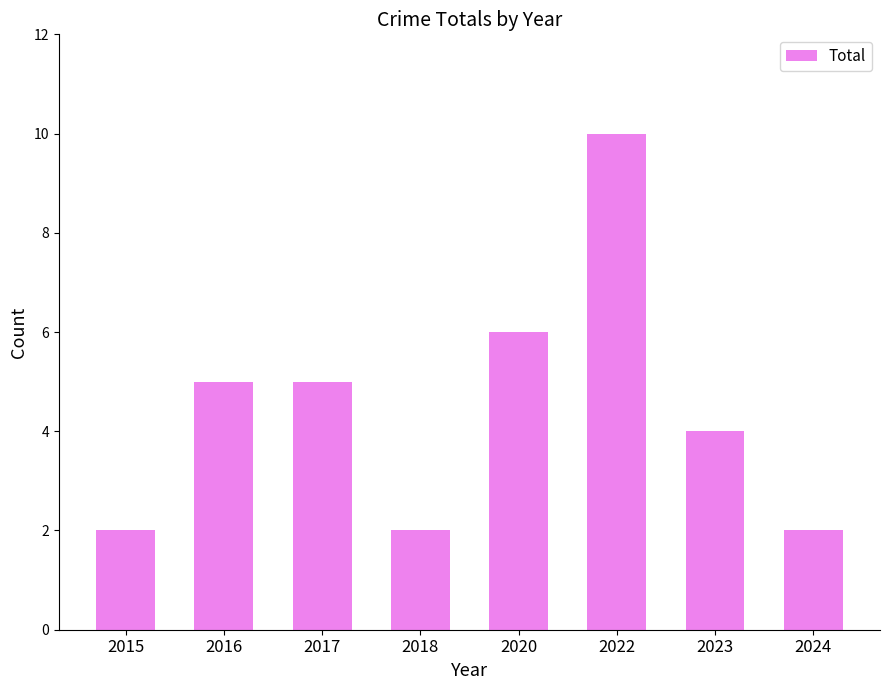

Which has a higher value, 2020 or 2018?

2020